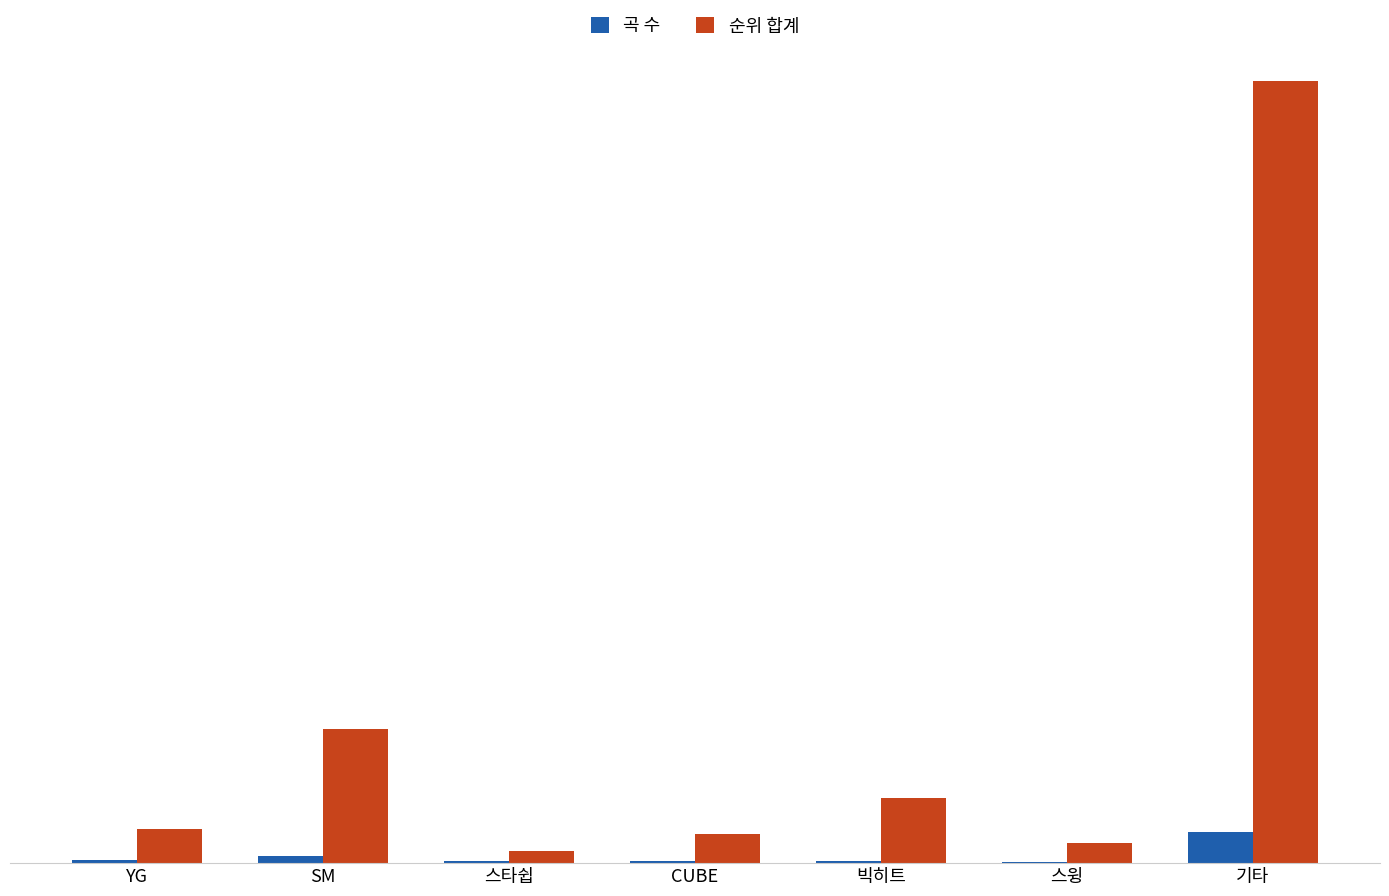

What is the difference between the second highest and second lowest values in the 순위 합계 series?

117